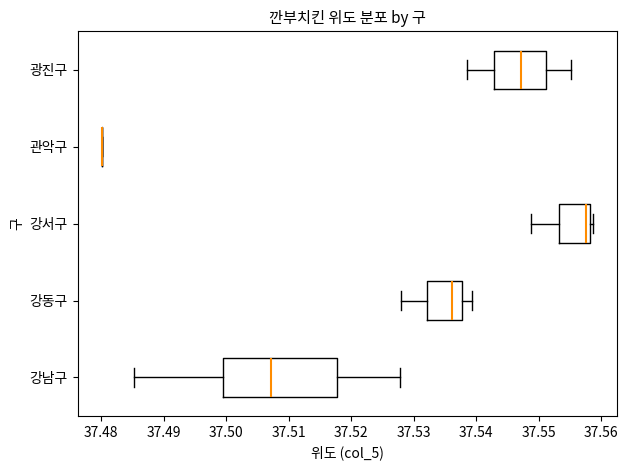

Reading bottom to top, read every box against the x-axis: the position of its median line, the range the box covers, and the ends of its whiskers. The values are not printed on the chart, so give them approximately, as read against the axis.

강남구: median 37.507, box 37.499 to 37.518, whiskers 37.485 to 37.528
강동구: median 37.536, box 37.532 to 37.538, whiskers 37.528 to 37.539
강서구: median 37.558 (just left of the box's right edge), box 37.553 to 37.558, whiskers 37.549 to 37.559
관악구: box collapsed to a line at 37.480, whiskers 37.480 to 37.480
광진구: median 37.547, box 37.543 to 37.551, whiskers 37.538 to 37.555